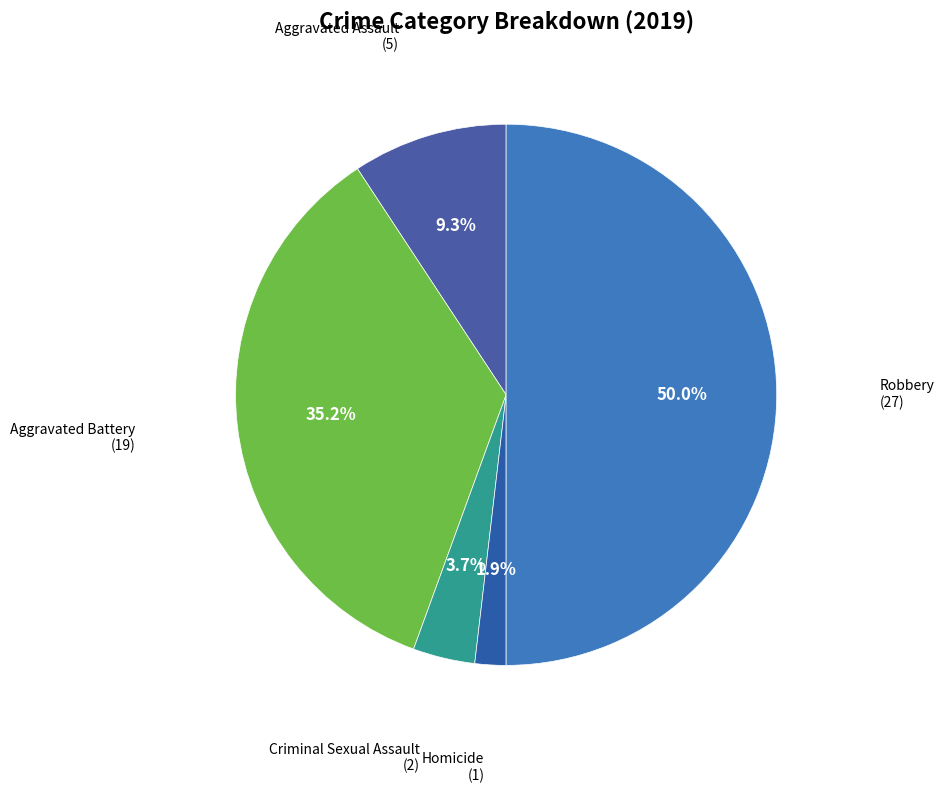

How many segments does this pie chart have?

5